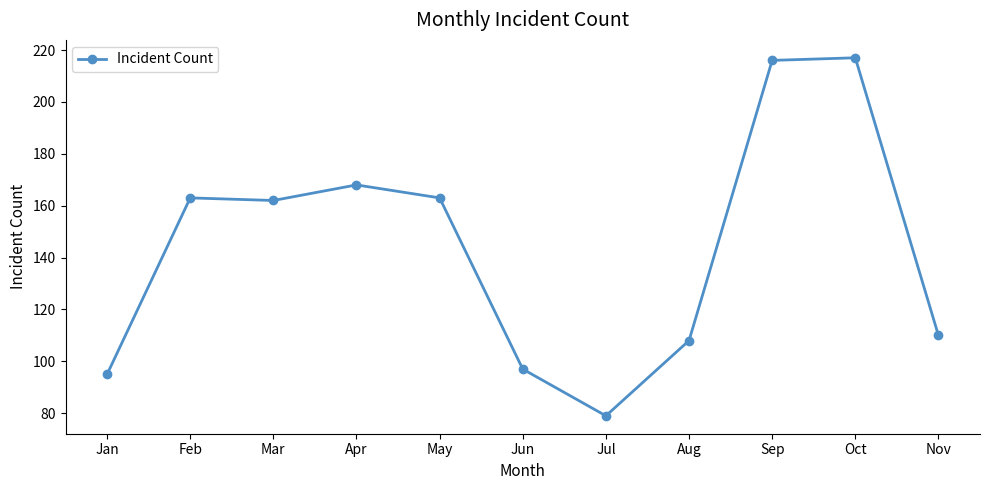

What is the ratio of the value at Sep to the value at Mar?

1.3